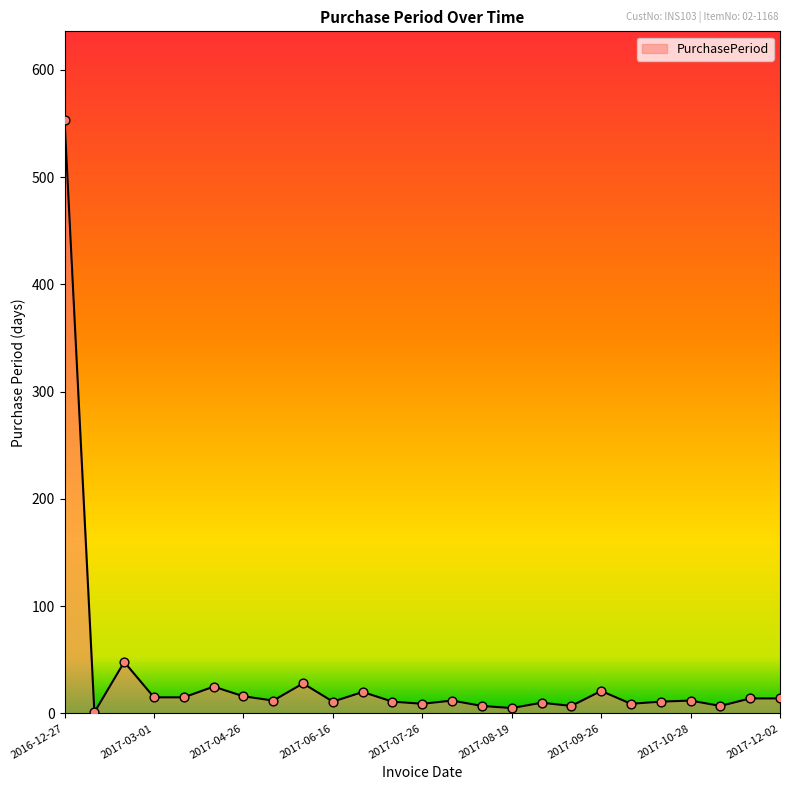

What is the difference between the maximum and minimum values?

552